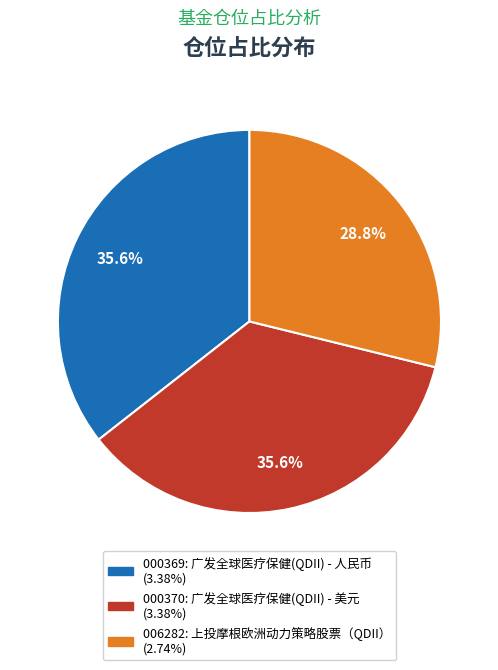

Is there any slice that represents more than half of the pie?

No